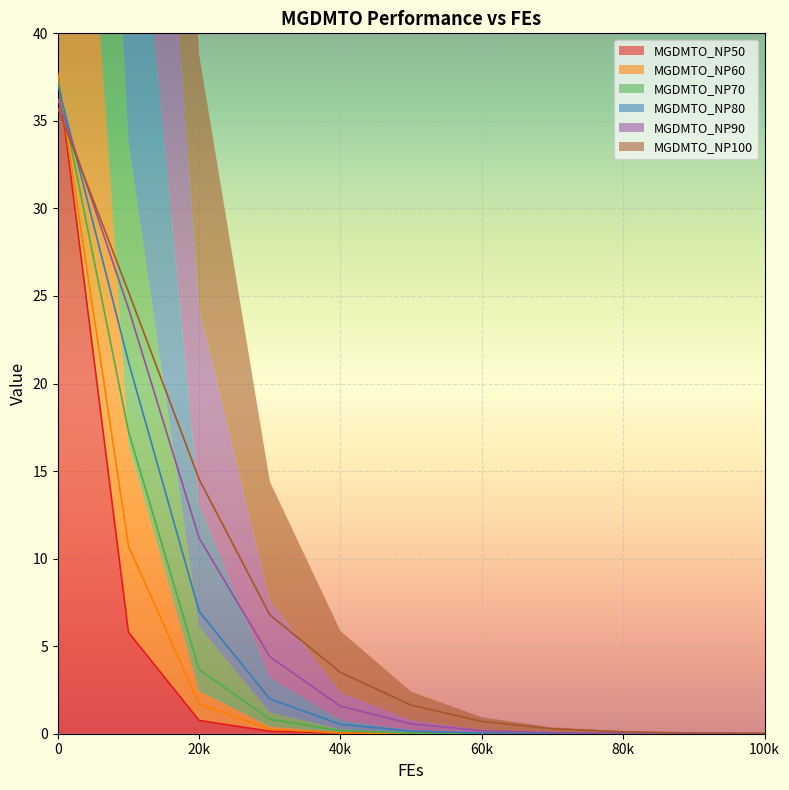

Which series has the widest spread of values?

MGDMTO_NP50